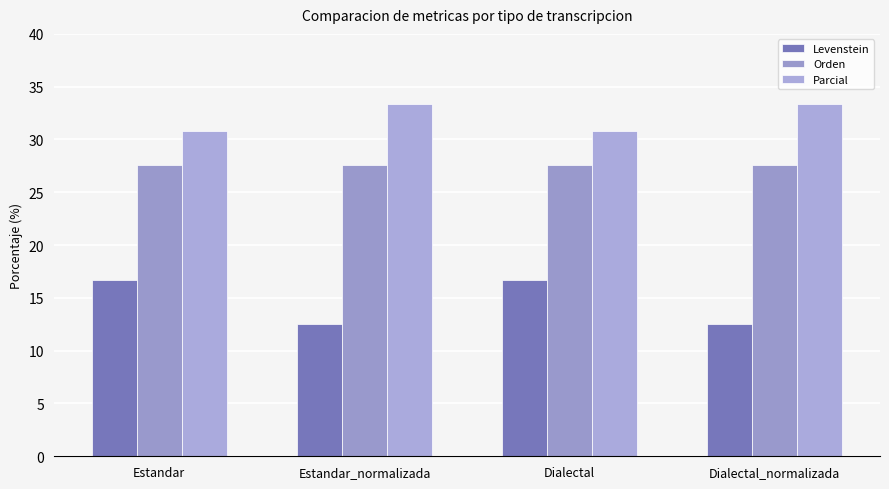

At how many categories does at least one series exceed 14?

4